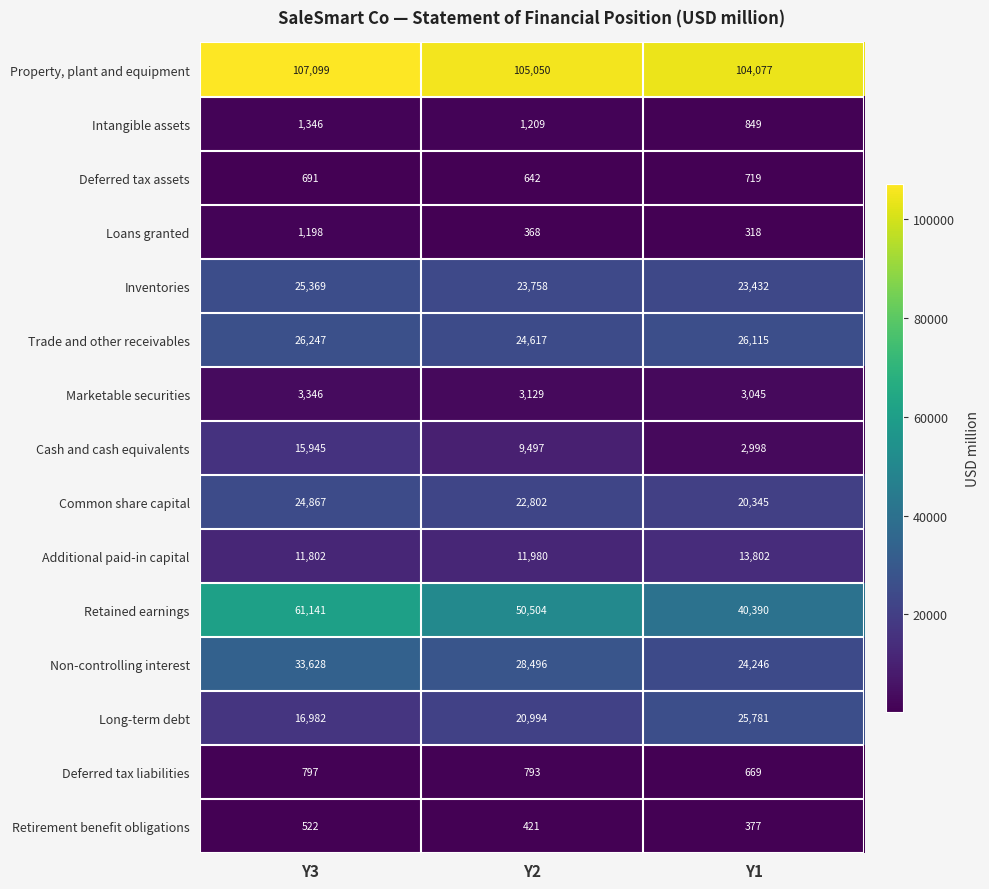

How many Intangible assets values are between 849 and 1346?

3